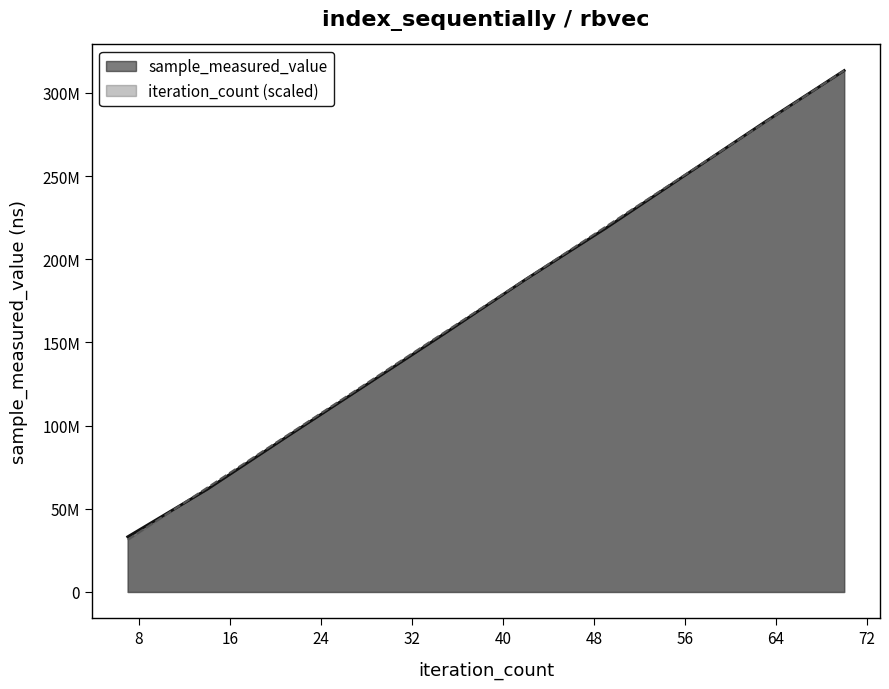

What is the sum of all sample_measured_value values?

1721808034